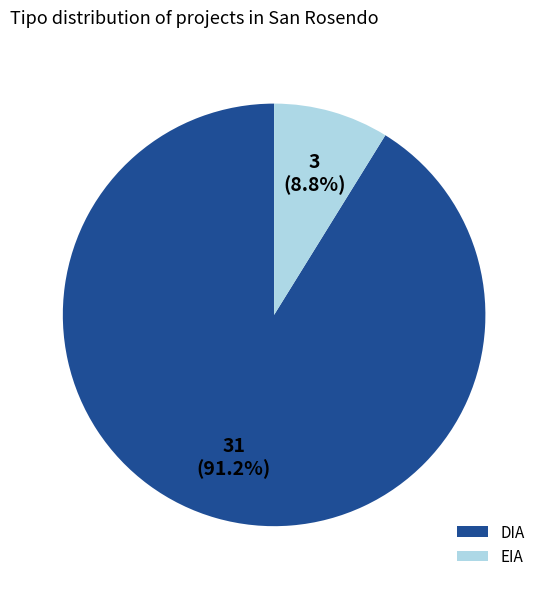

What is the largest slice in the pie chart?

DIA